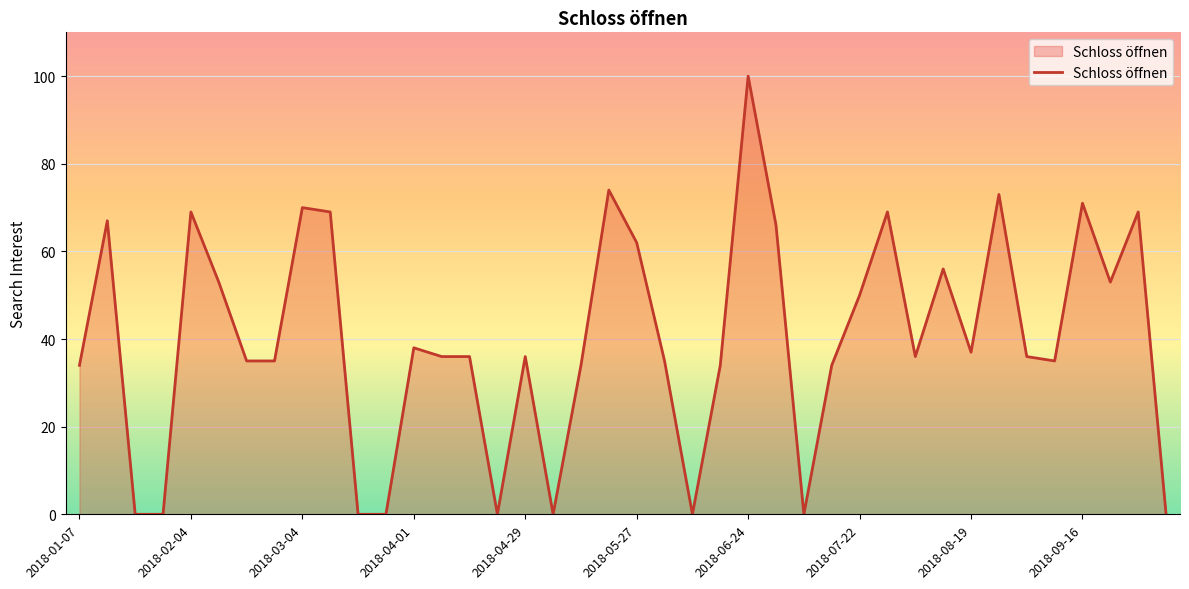

What is the maximum value shown in the chart?

100